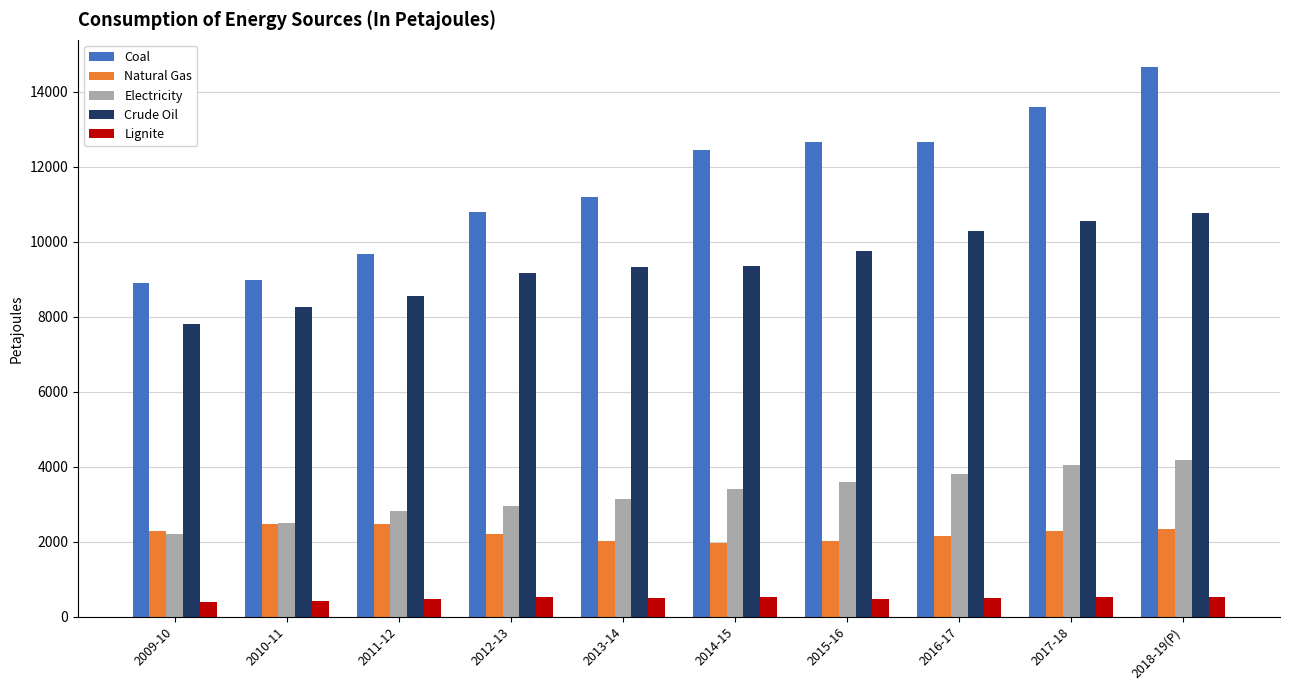

How many bars are there in total?

50